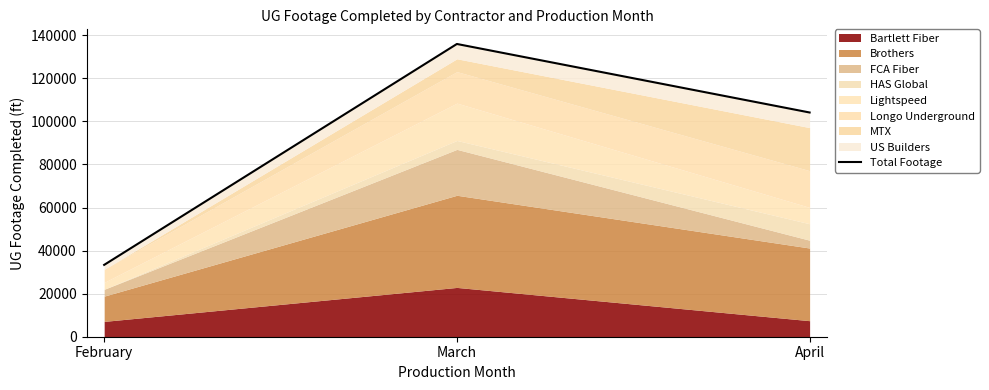

True or false: the data shows 33368 at February.

True